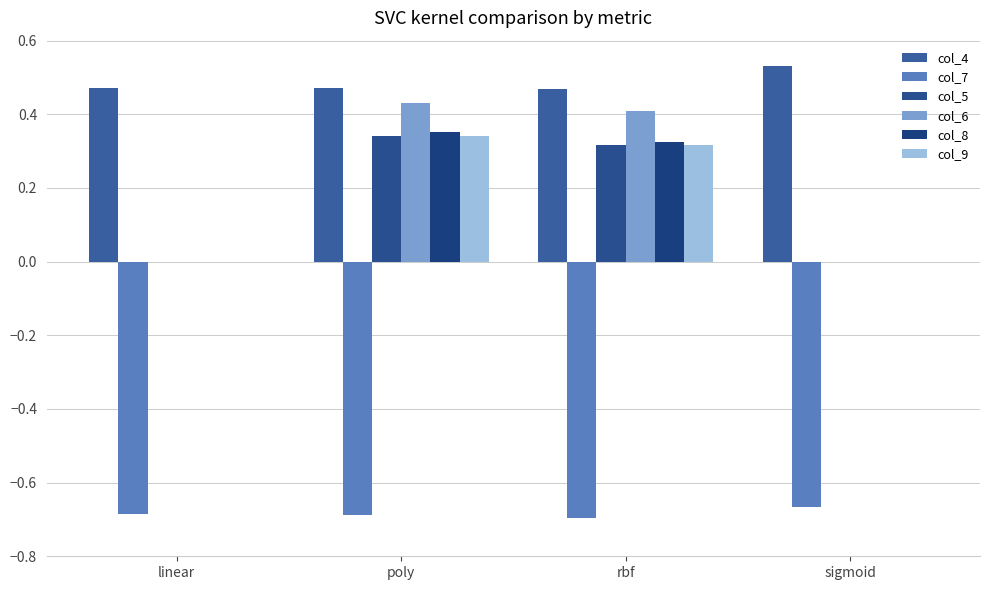

What is the label of the 1st bar from the left?

linear